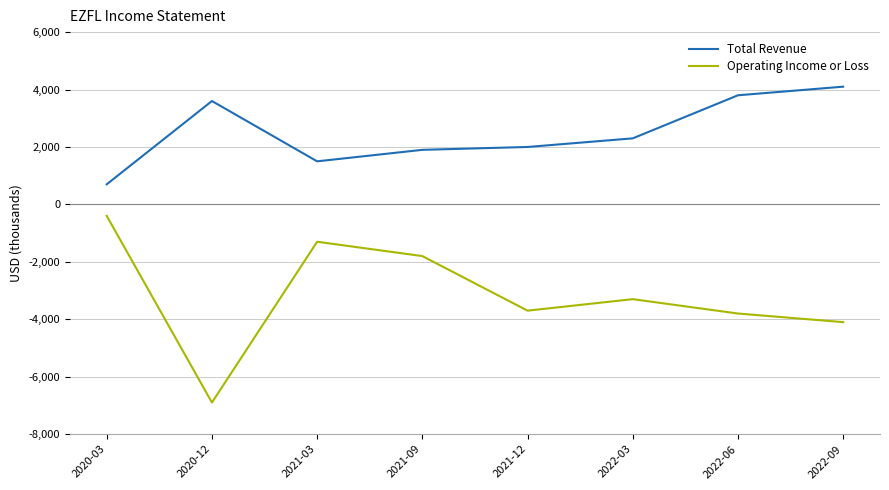

What is the spread (max minus min) of values at 2021-12?

5700